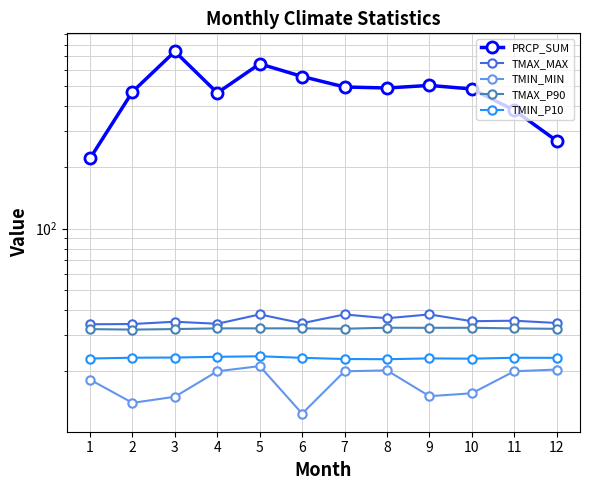

True or false: TMAX_MAX and PRCP_SUM intersect in this chart.

False